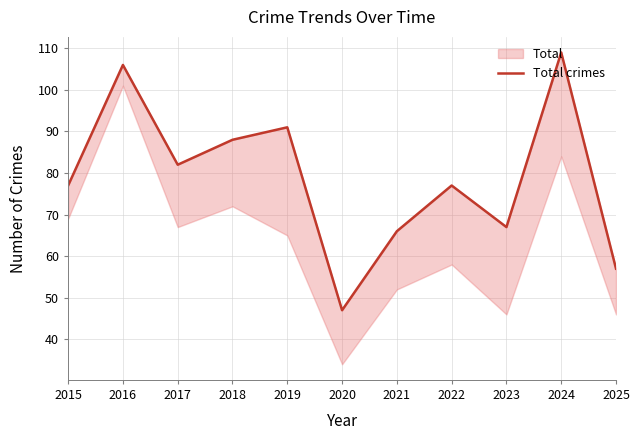

Approximately how many times larger is the value at 2024 compared to 2019?

1.2